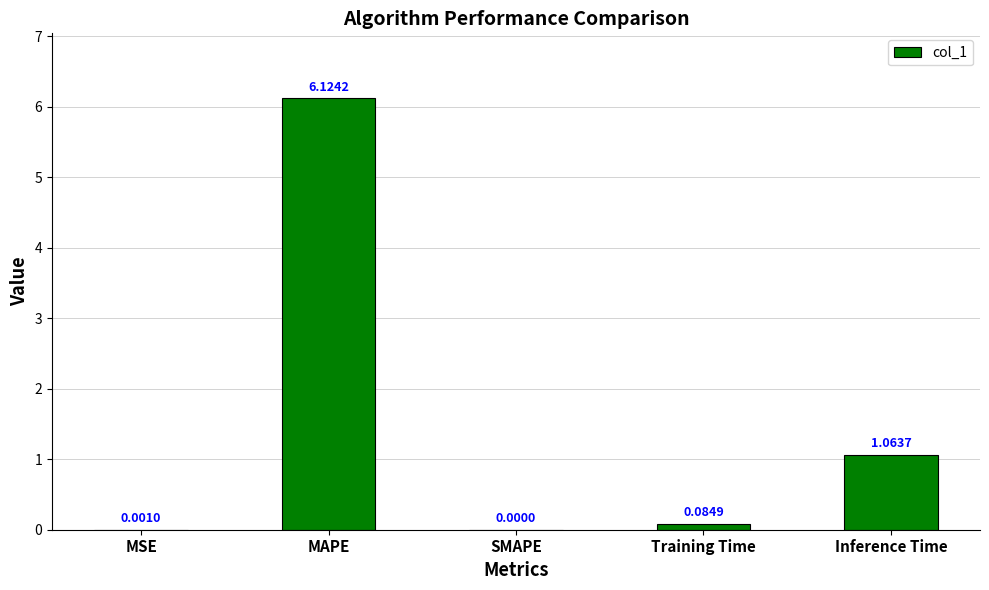

Where is the data nearest to the value 3?

Inference Time